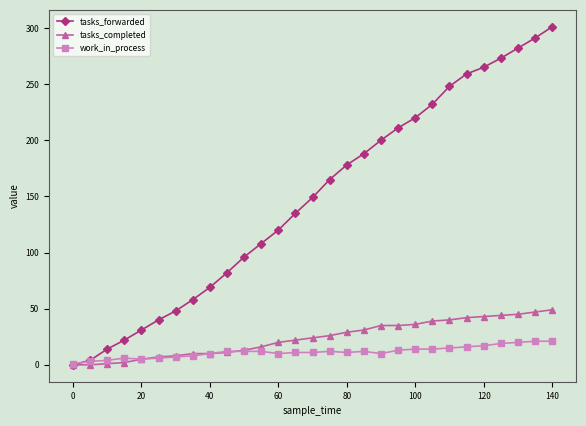

Rank the series by their maximum value, from lowest to highest.

work_in_process, tasks_completed, tasks_forwarded